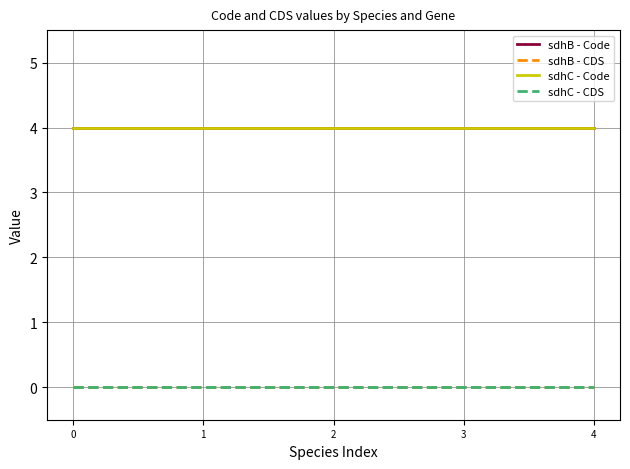

What is the greatest value displayed?

4